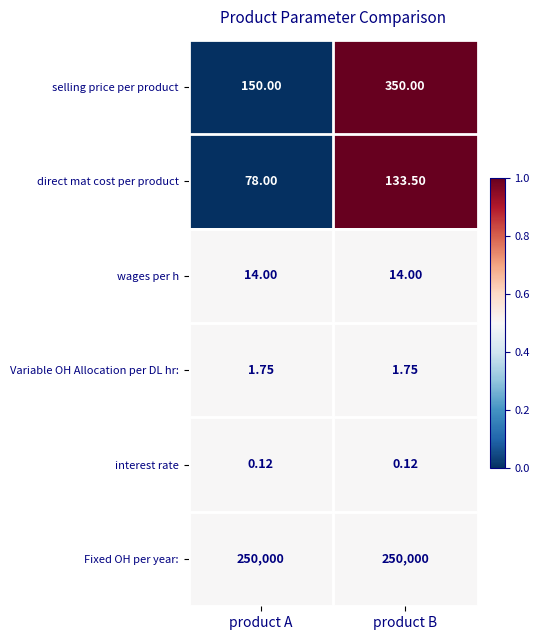

What is the total value across all series at product A?

250243.9